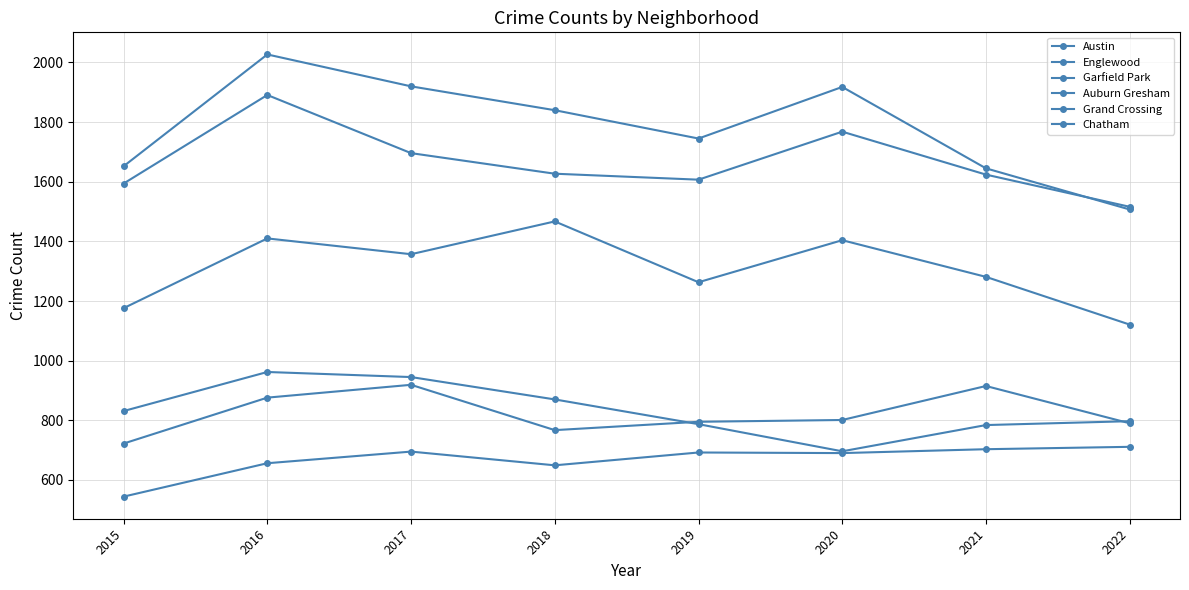

How many values in the Austin series are below 1840?

4